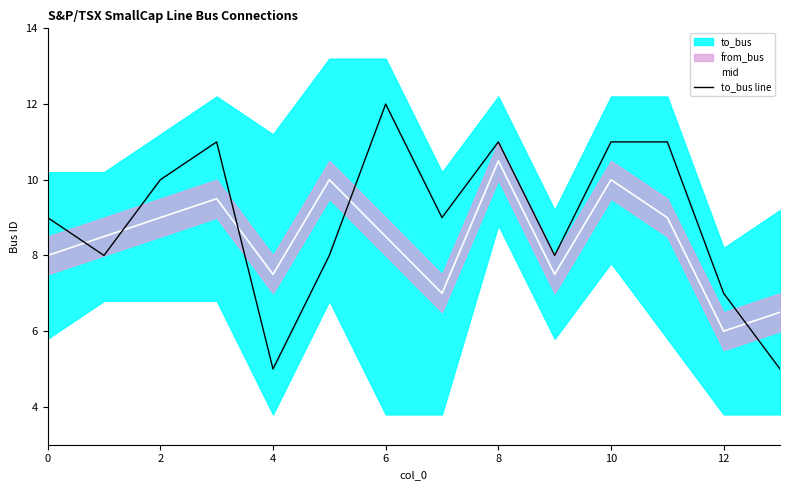

True or false: mid has a value of 7.5 at 4.

True